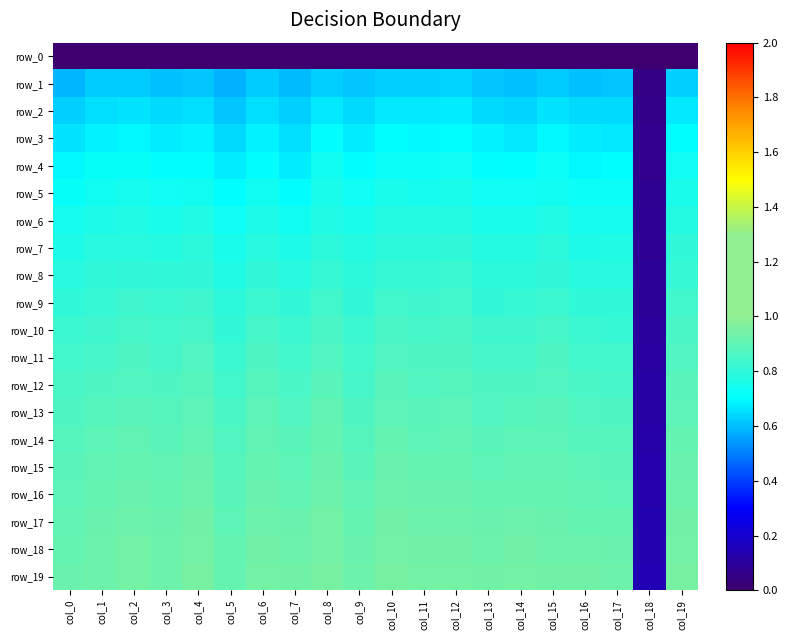

Rank the series by their maximum value, from lowest to highest.

row_0, row_1, row_2, row_3, row_4, row_5, row_6, row_7, row_8, row_9, row_10, row_11, row_12, row_13, row_14, row_15, row_16, row_17, row_18, row_19